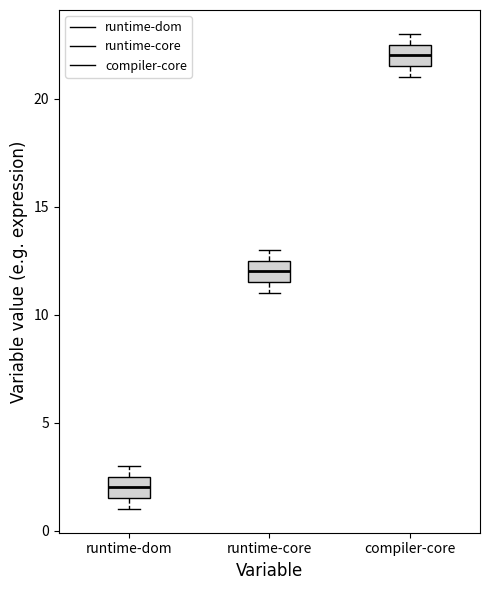

Reading left to right, read every box against the y-axis: the position of its median line, the range the box covers, and the ends of its whiskers. The values are not printed on the chart, so give them approximately, as read against the axis.

runtime-dom: median 2.0, box 1.5 to 2.5, whiskers 1.0 to 3.0
runtime-core: median 12.0, box 11.5 to 12.5, whiskers 11.0 to 13.0
compiler-core: median 22.0, box 21.5 to 22.5, whiskers 21.0 to 23.0